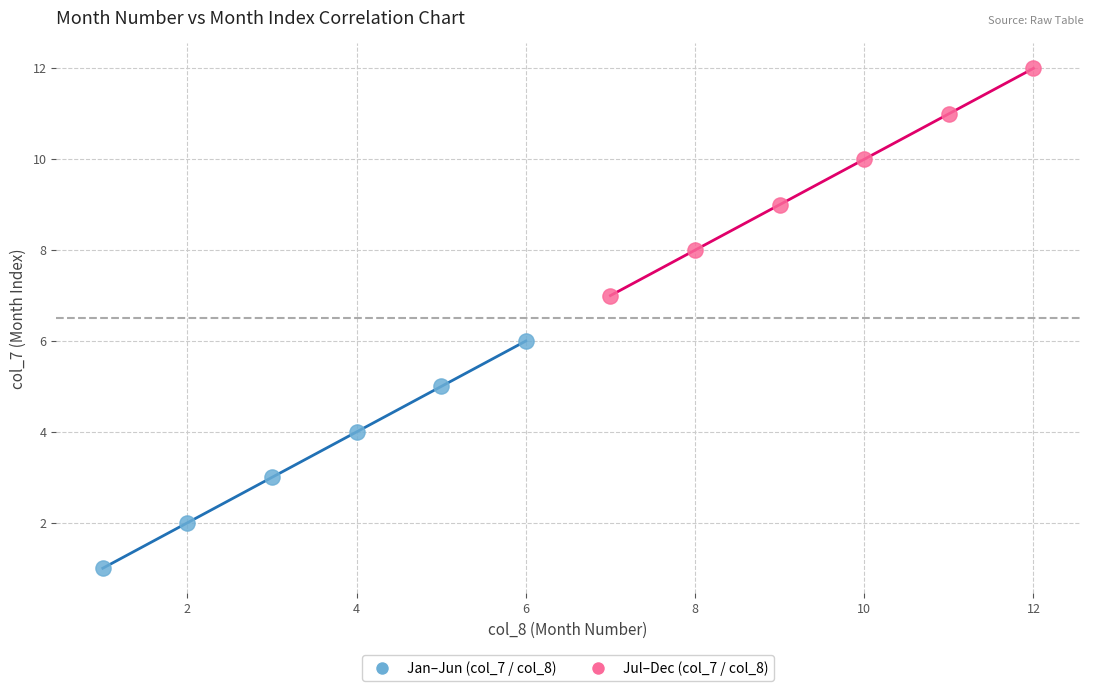

Which series reaches the maximum Y coordinate?

Jul–Dec (col_7 / col_8)